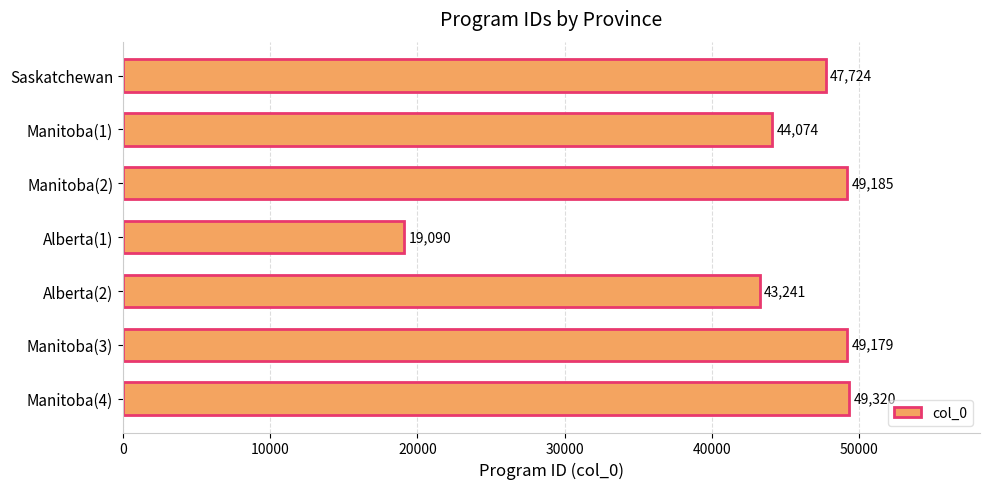

What is the difference between the maximum and minimum values?

30230